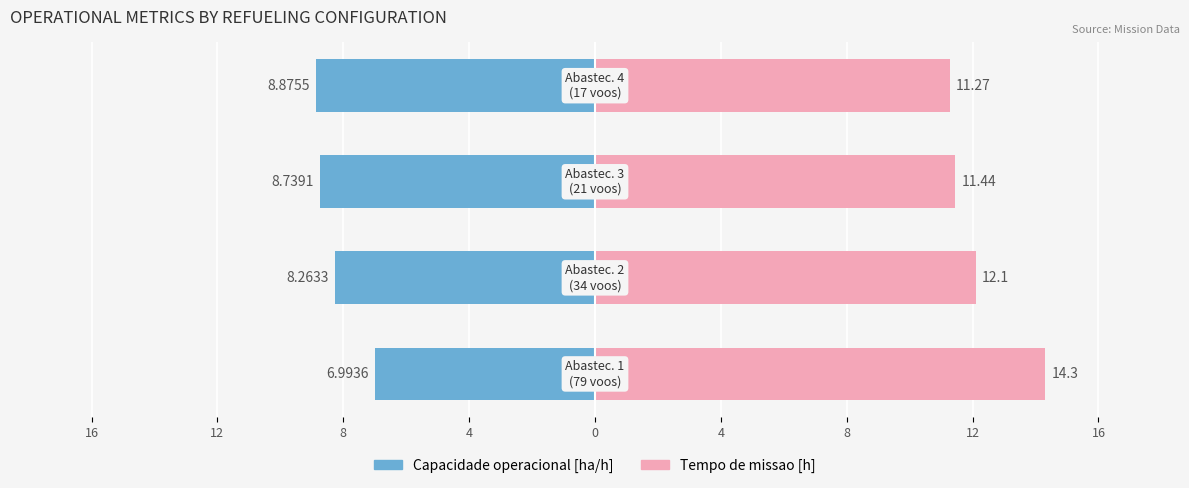

Read the Capacidade operacional [ha/h] value at 12.

-8.3